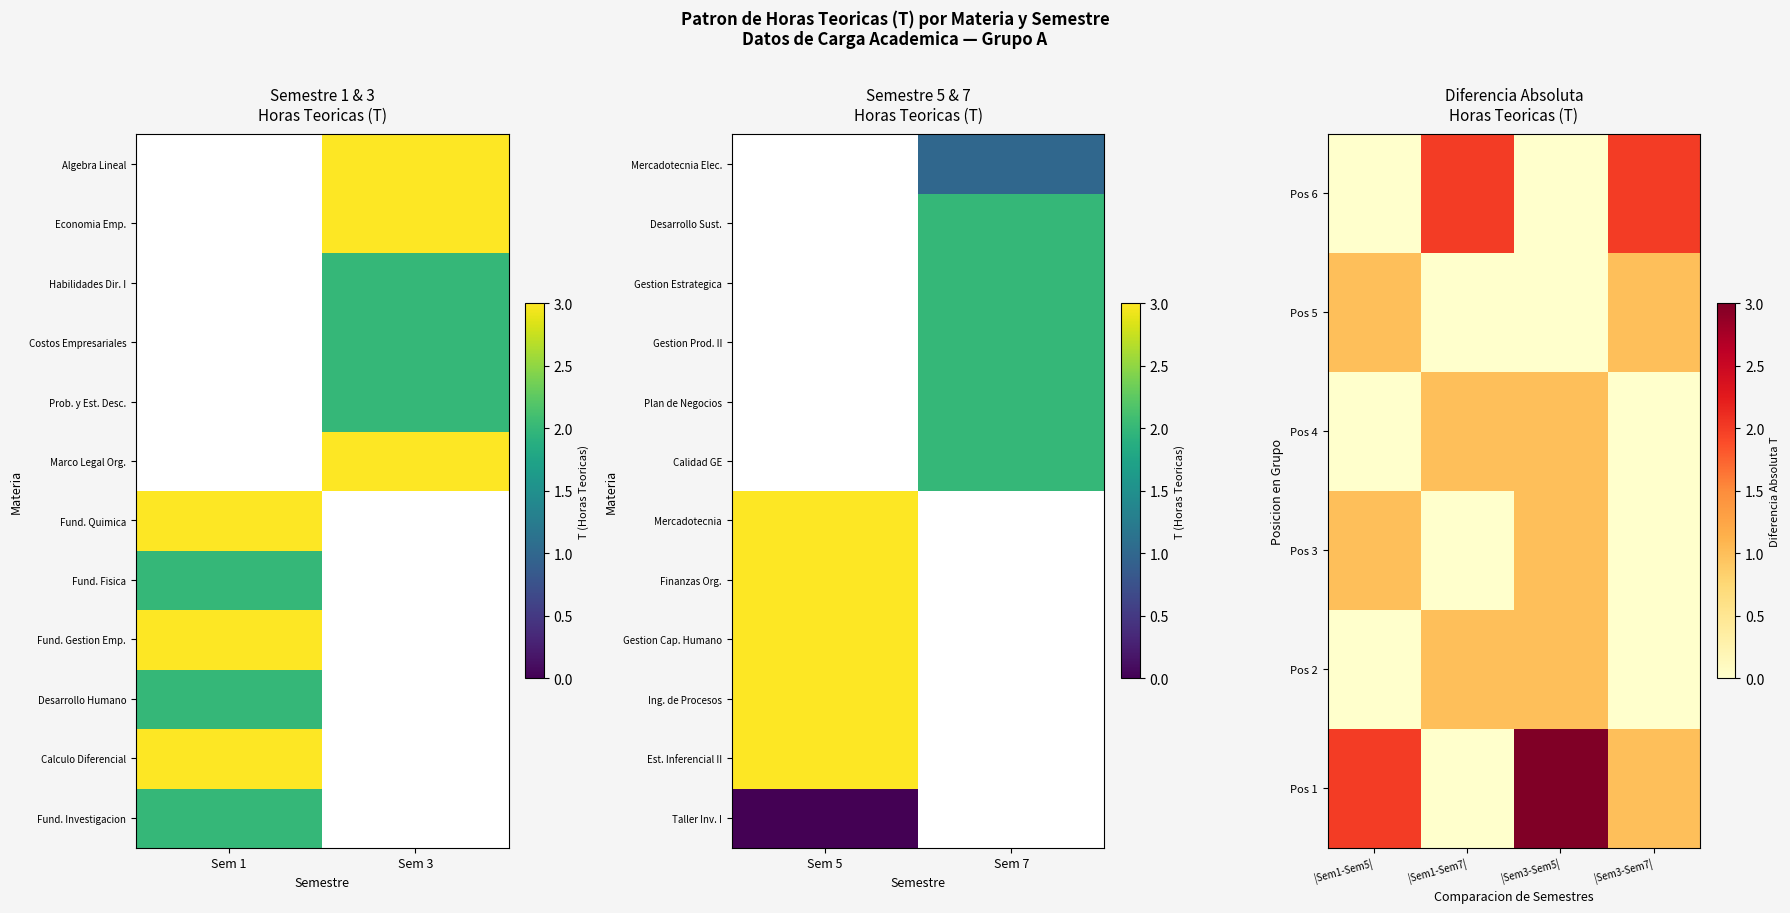

Which series has the largest range (max minus min)?

Calculo Diferencial